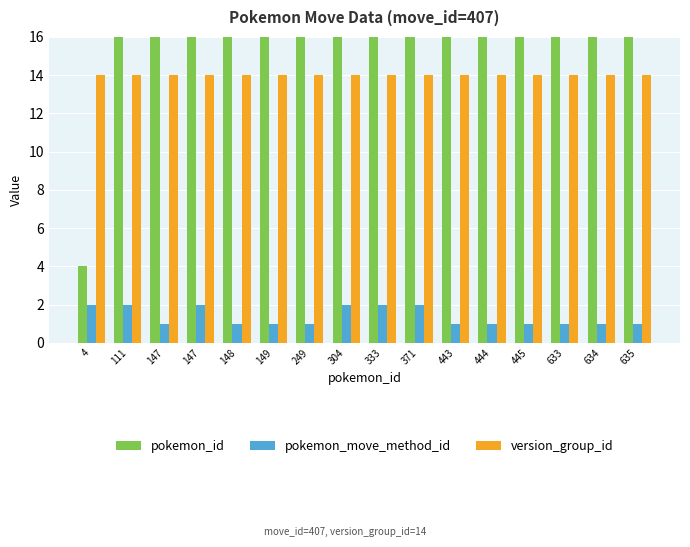

At 443, list the series in order from largest to smallest.

pokemon_id, version_group_id, pokemon_move_method_id